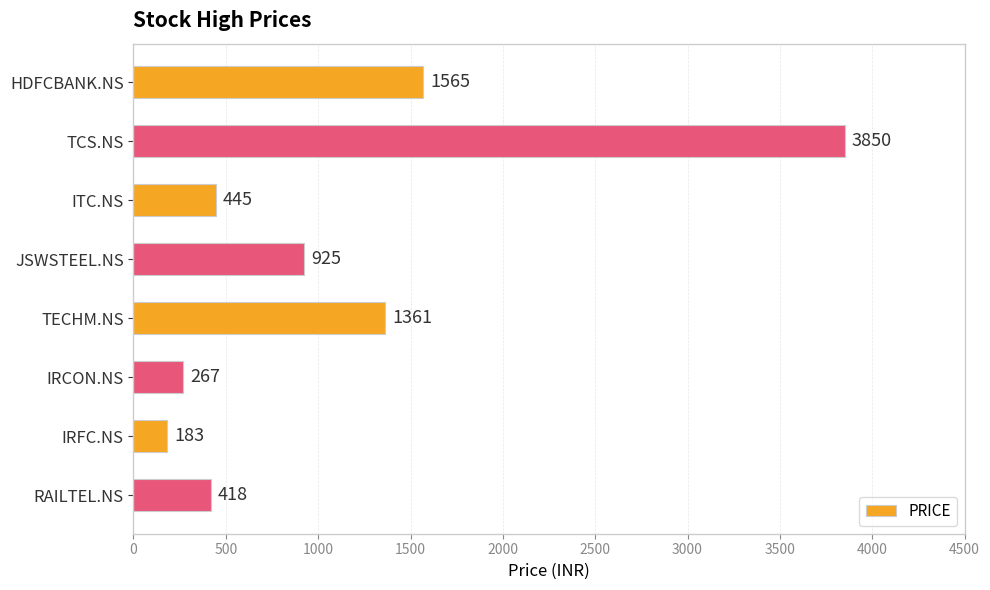

Reading bottom to top, transcribe all the data shown in this chart.

RAILTEL.NS=418	IRFC.NS=183	IRCON.NS=267	TECHM.NS=1361	JSWSTEEL.NS=925	ITC.NS=445	TCS.NS=3850	HDFCBANK.NS=1565